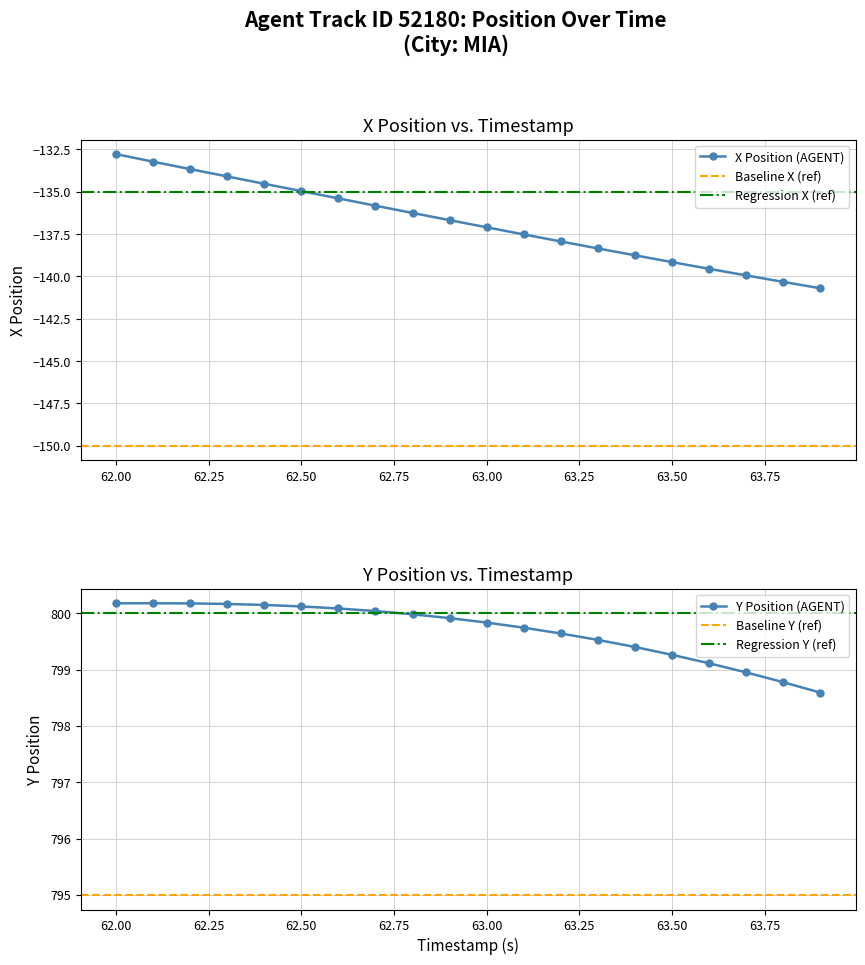

What is the difference between the maximum and minimum values in the X series?

7.9